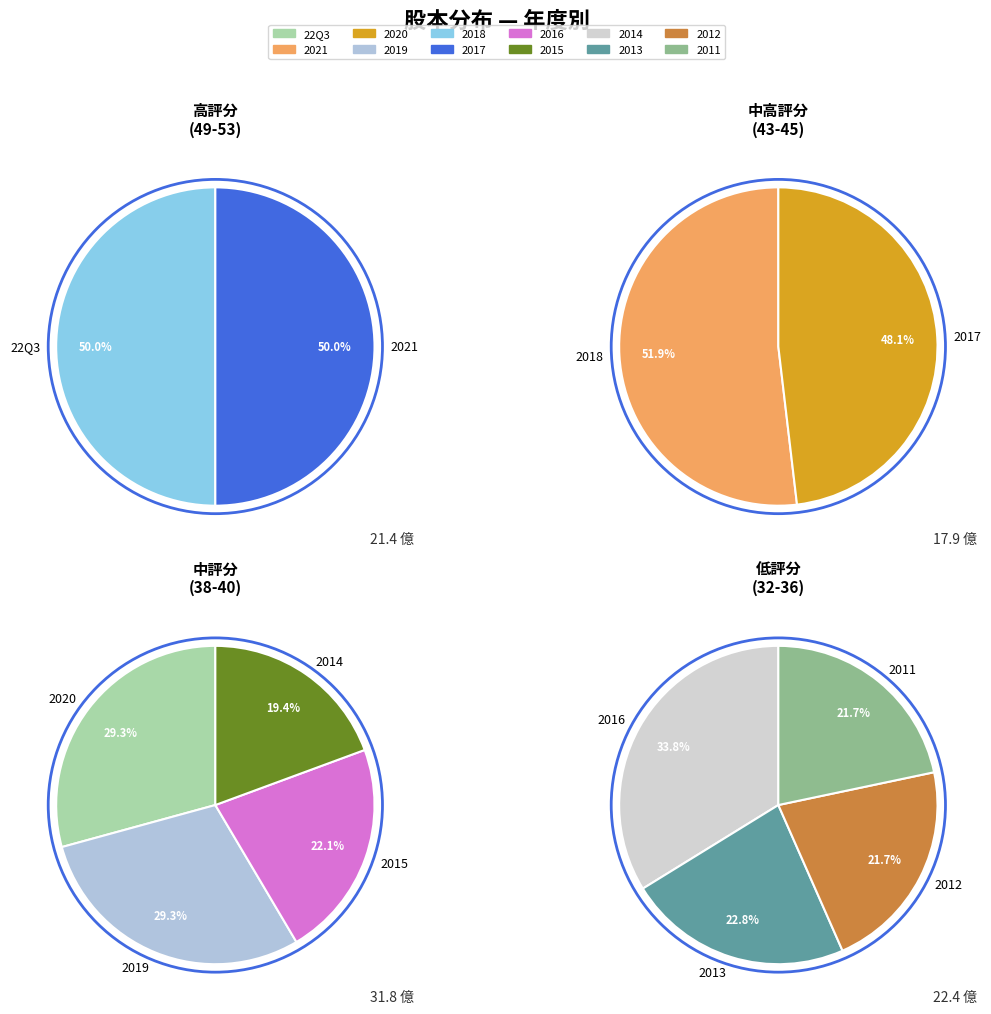

Which category has the biggest portion of the pie?

22Q3